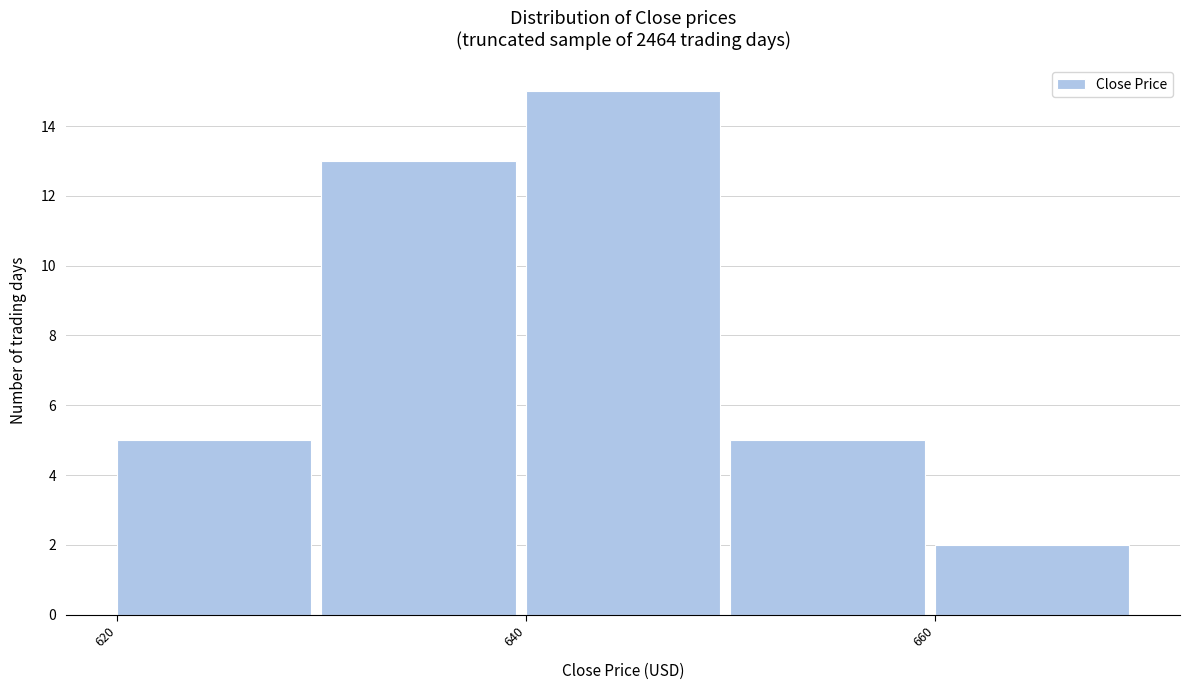

What is the height of the bar covering 650 to 660 on the x-axis? The values are not printed on the chart, so give them approximately, as read against the axis.

5